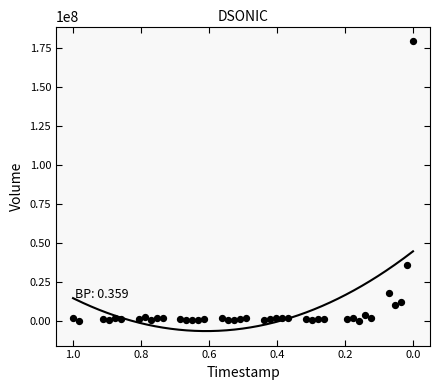

What Y value in the scatter plot is closest to 89669205?

35911482